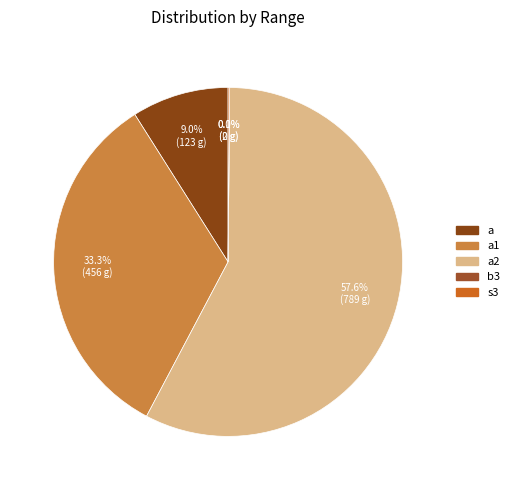

Rank the categories by value from highest to lowest.

a2, a1, a, s3, b3